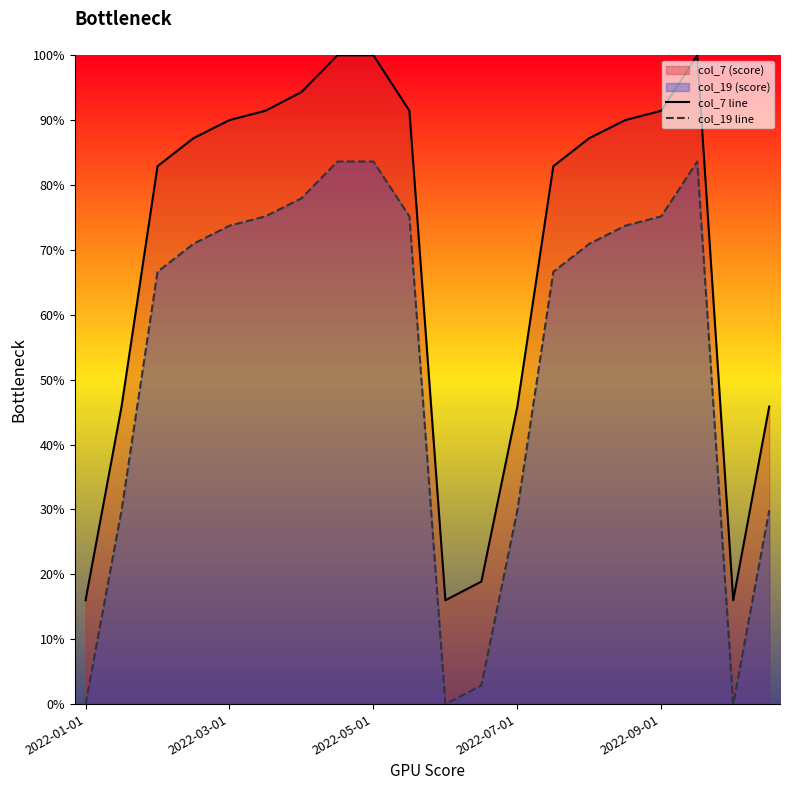

What is the highest value of the col_19 line series?

83.6